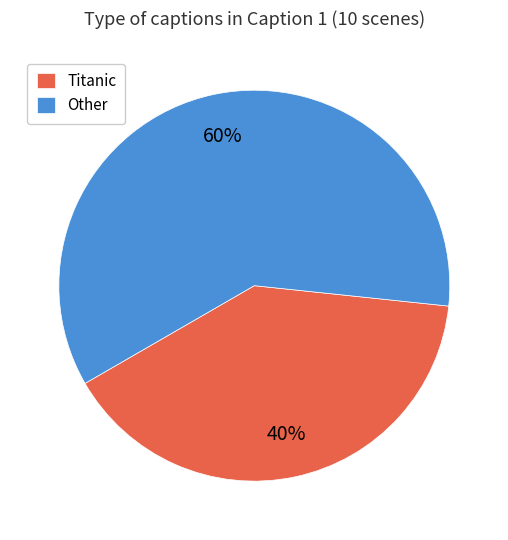

To the nearest percent, what is the average slice percentage?

50%